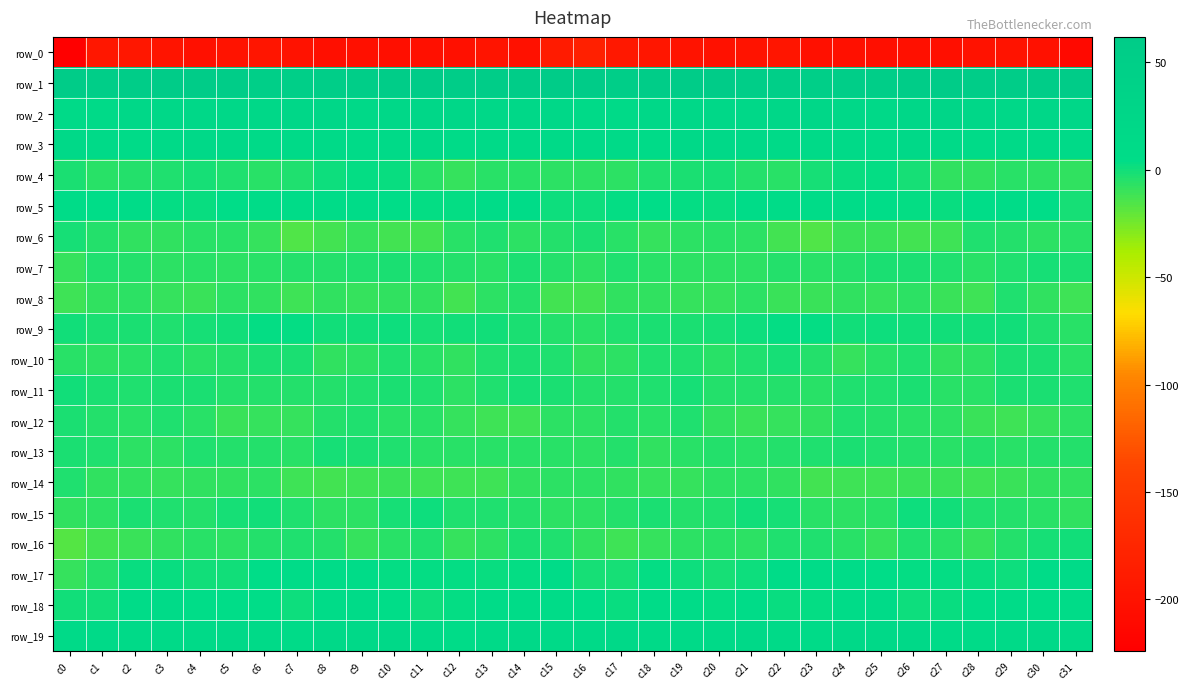

What is the difference between the row_12 values at c0 and c13?

8.8